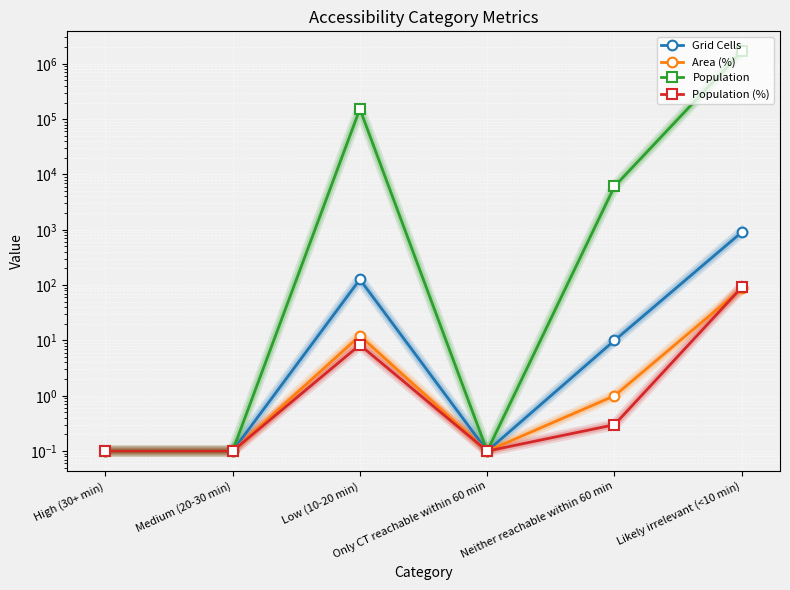

The Population series shows 0.1 at Only CT reachable within 60 min. True or false?

True